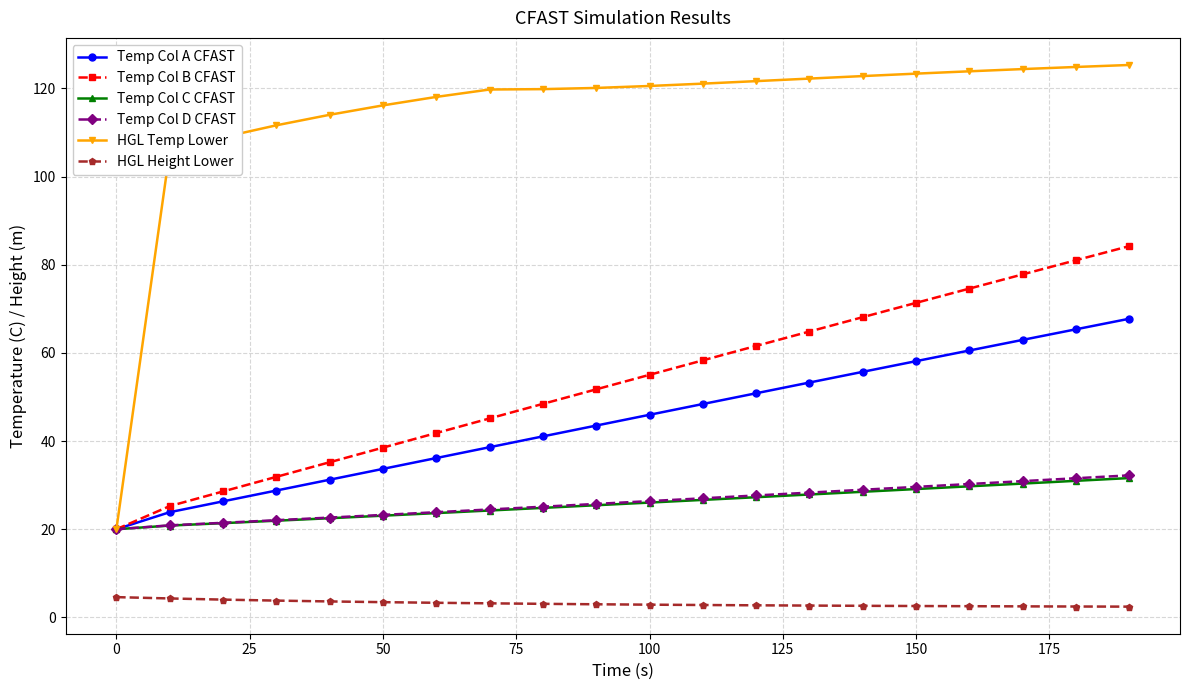

What is the minimum value for Temp Col C CFAST?

20.0